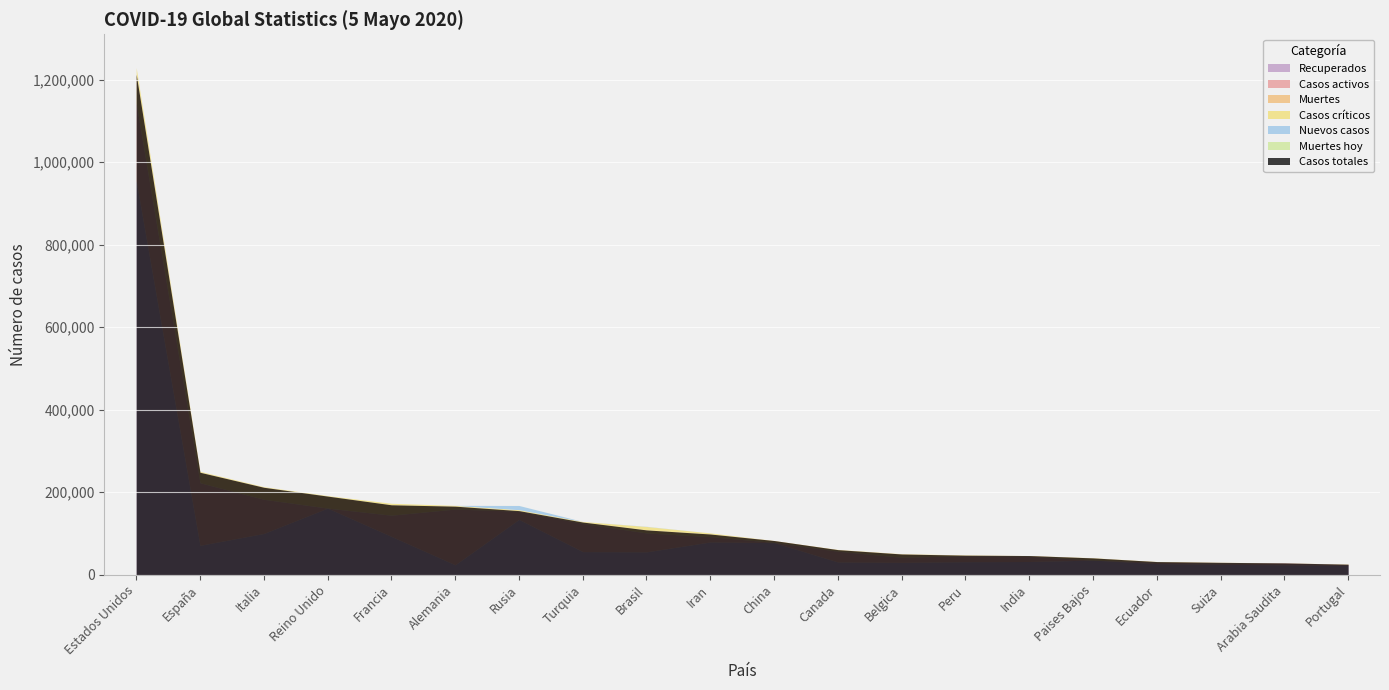

True or false: Recuperados and Casos críticos intersect in this chart.

False